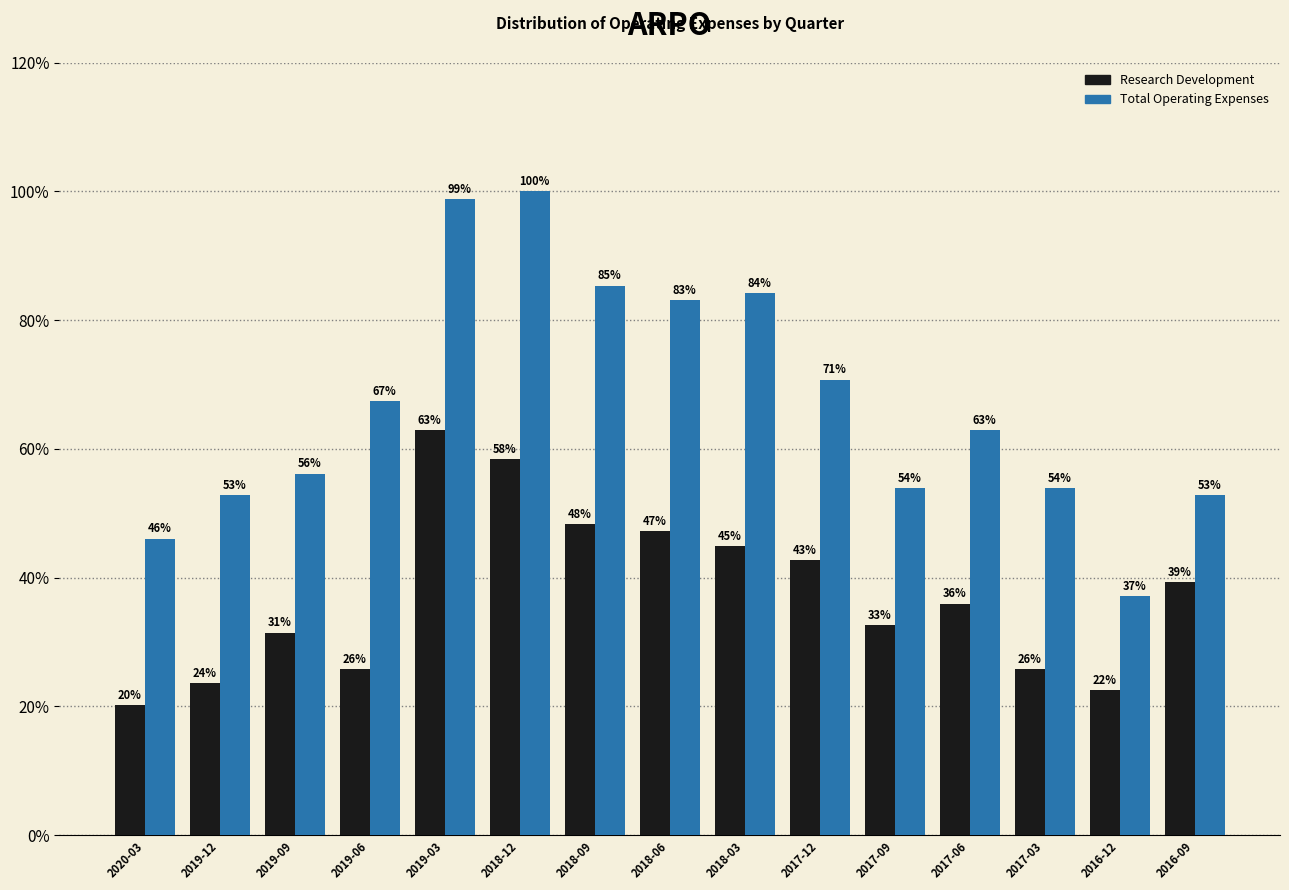

What is the highest value of the Total Operating Expenses series?

100.0